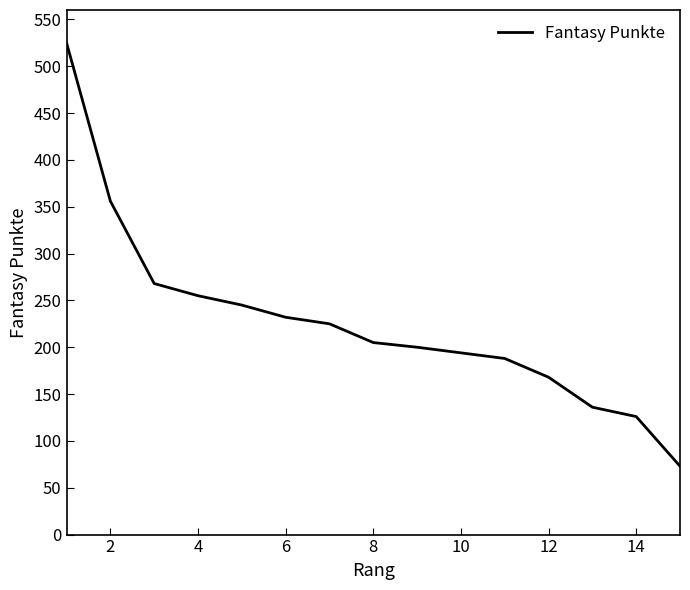

Count the number of categories in the chart.

15